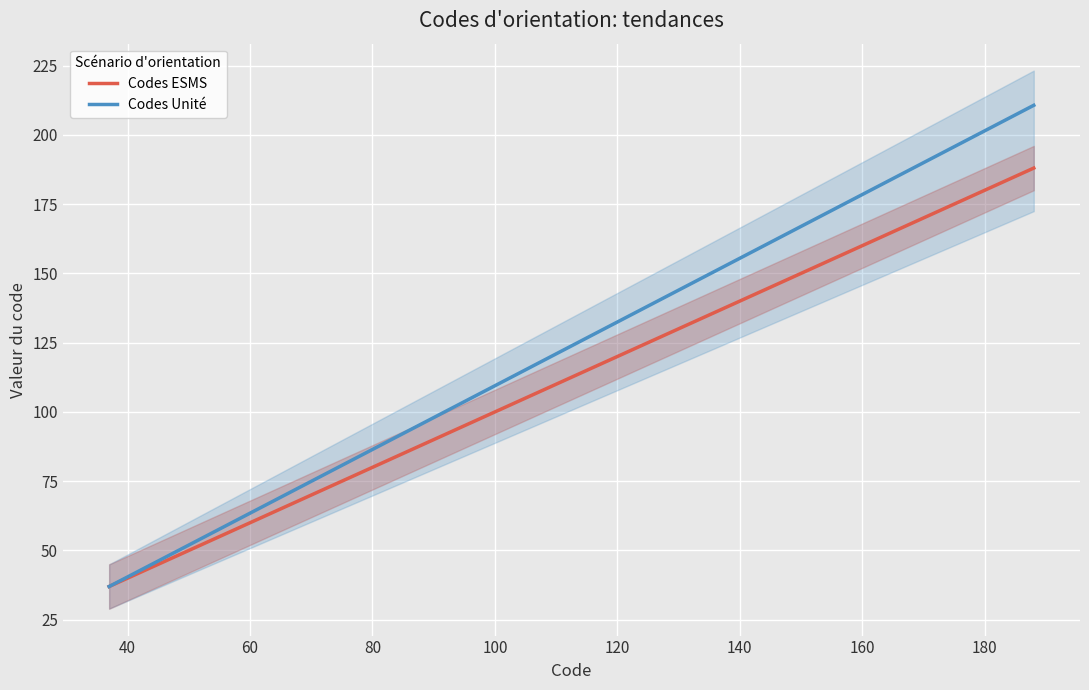

True or false: Codes Unité and Codes ESMS intersect in this chart.

False